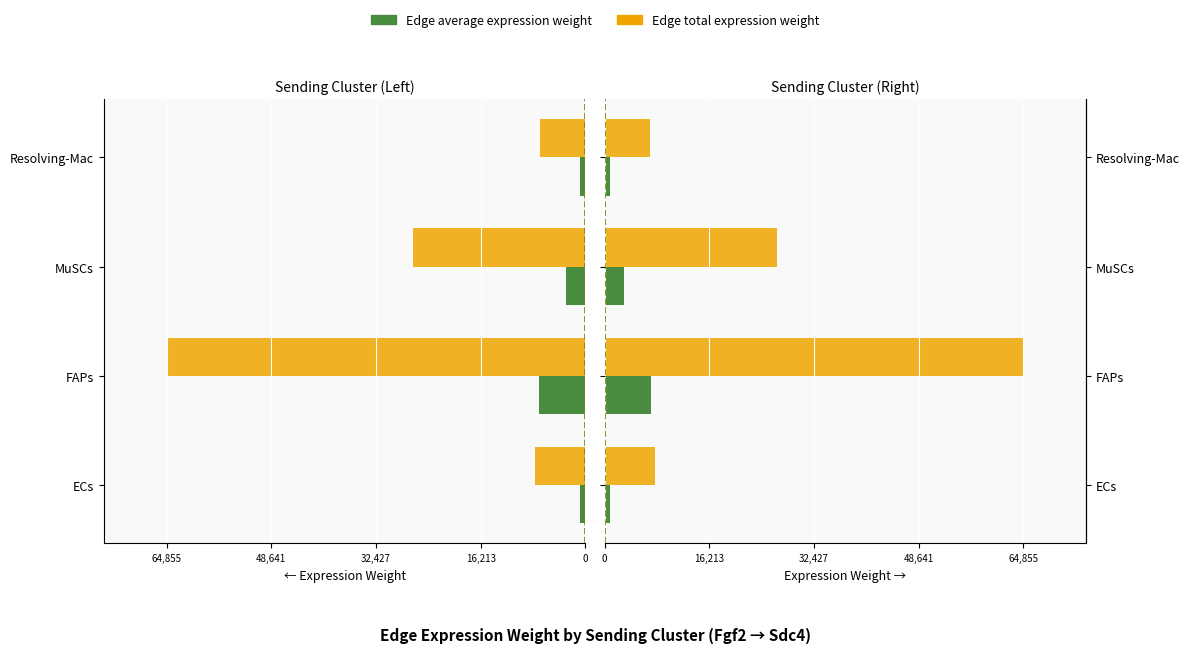

Which series changed the most between MuSCs and Resolving-Mac?

Edge total expression weight